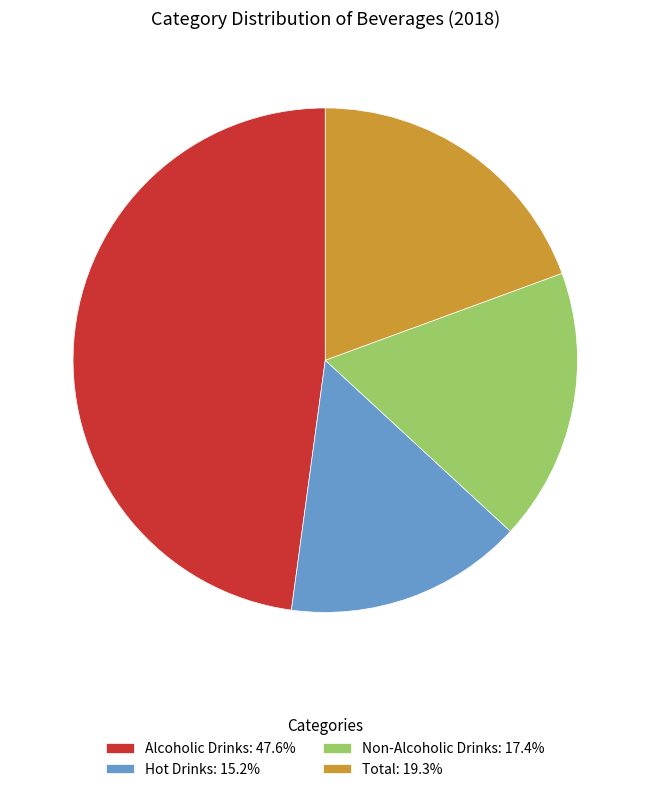

How many segments does this pie chart have?

4